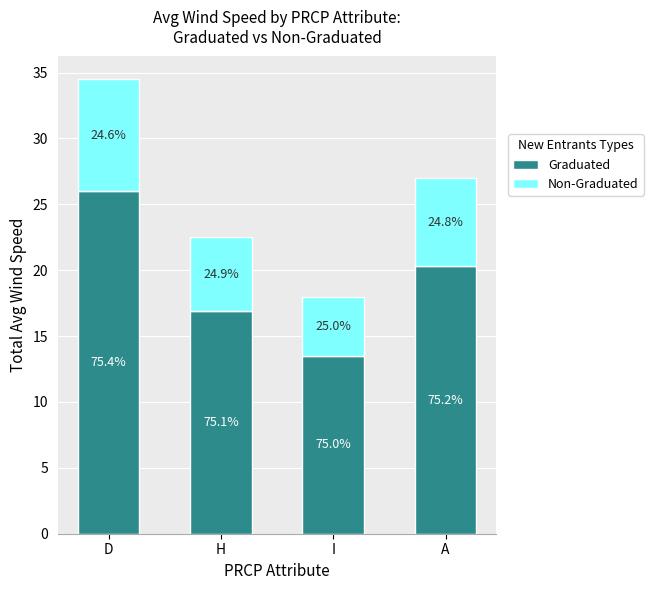

Rank the categories by Graduated value from lowest to highest.

I, H, A, D